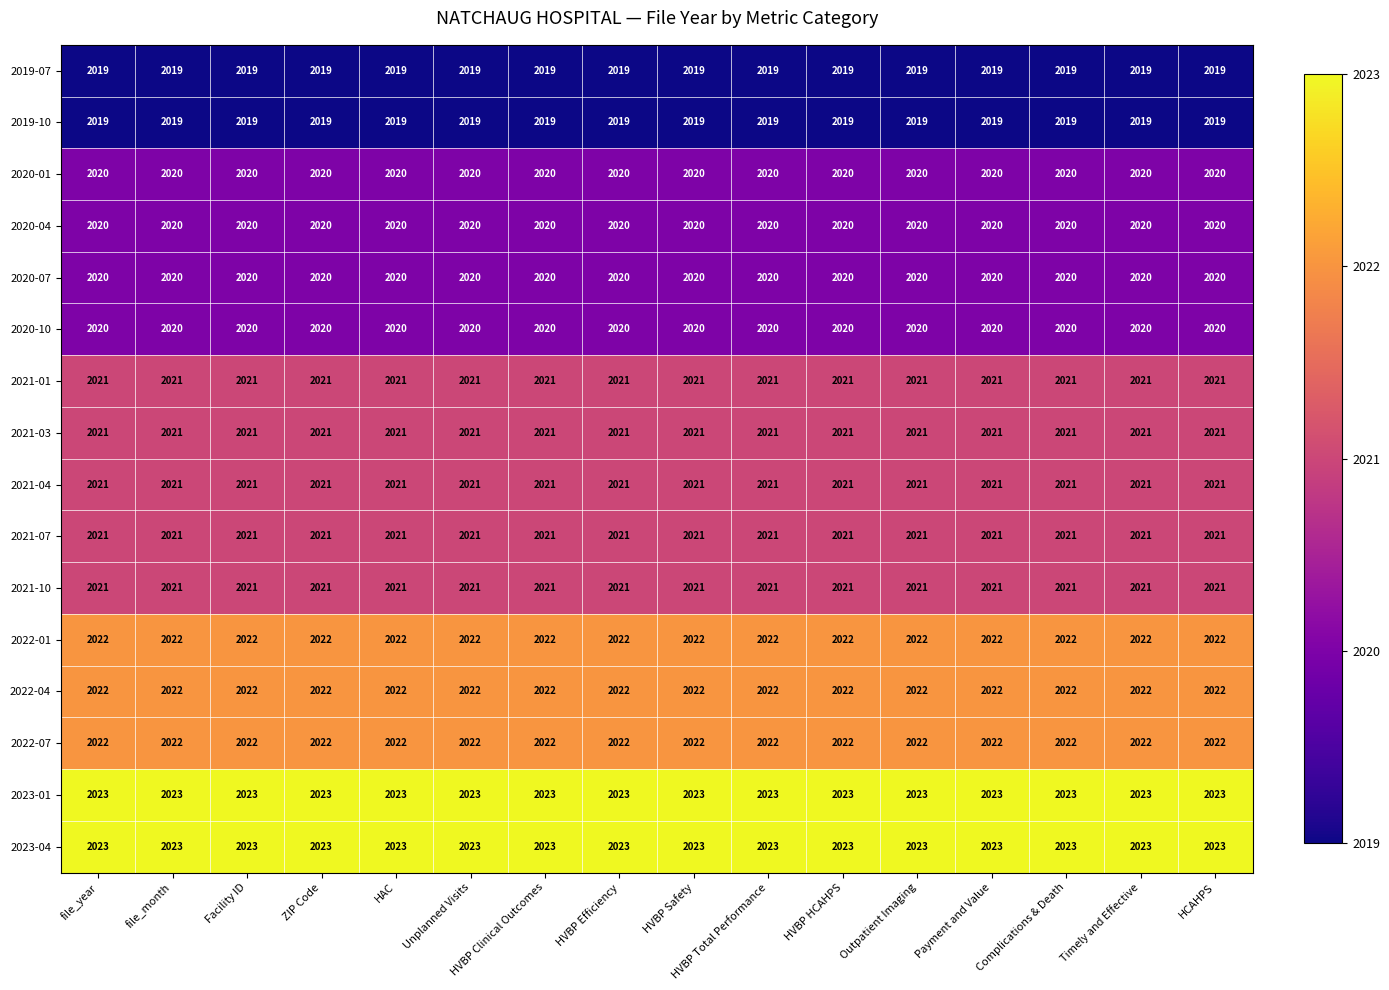

What is the lowest value of the 2022-07 series?

2022